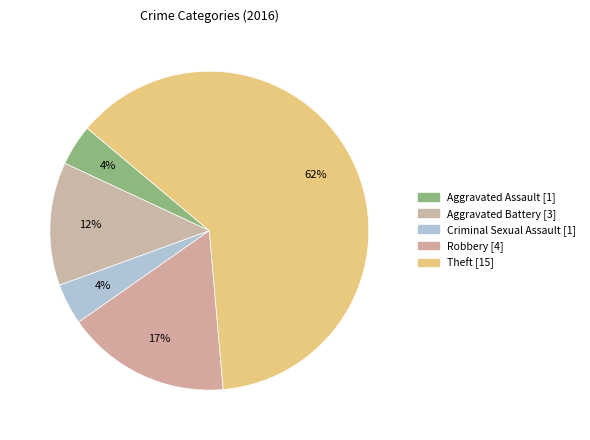

To the nearest percent, what percentage of the pie is Theft?

62%